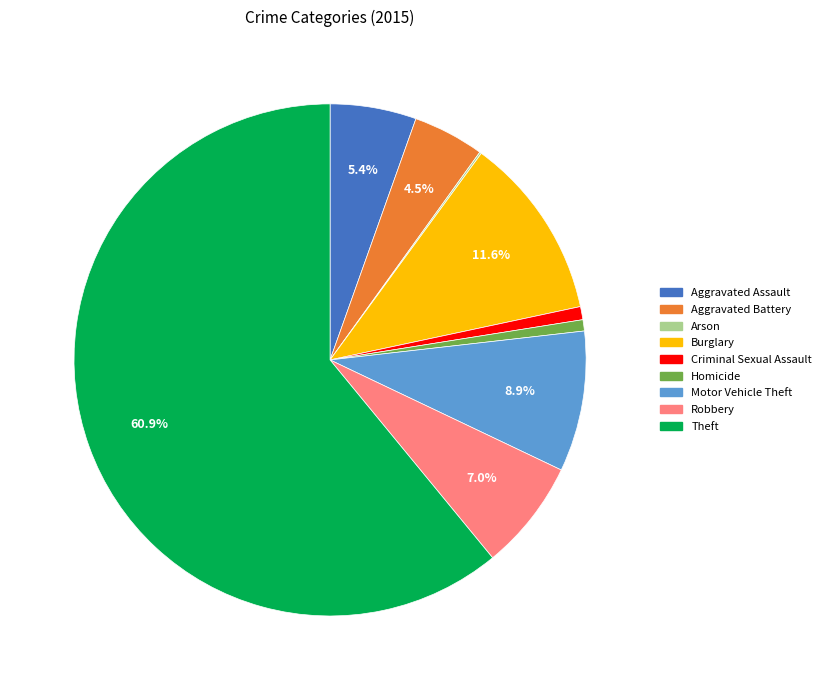

Is there a majority slice in this chart?

Yes